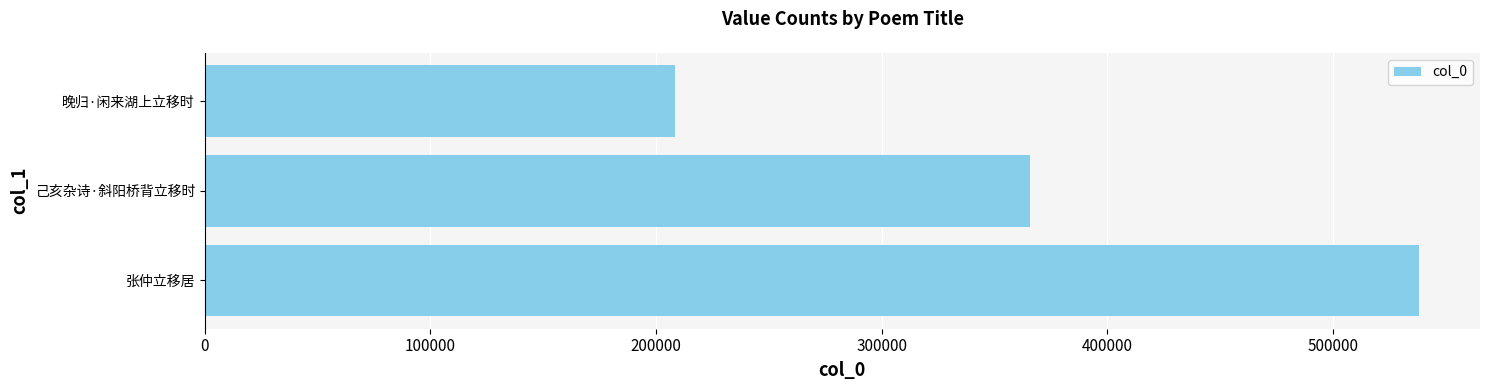

What is the smallest value displayed?

208473